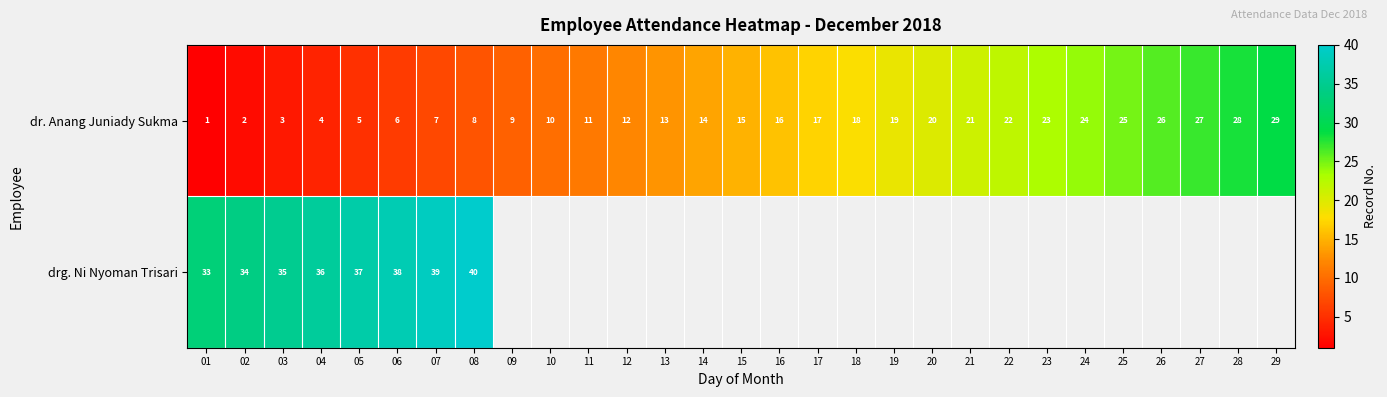

Read the dr. Anang Juniady Sukma value at 28.

28